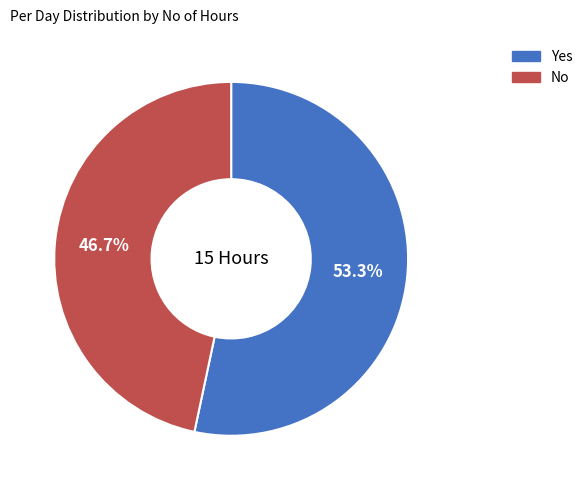

How much of the chart is everything except No?

53.3%